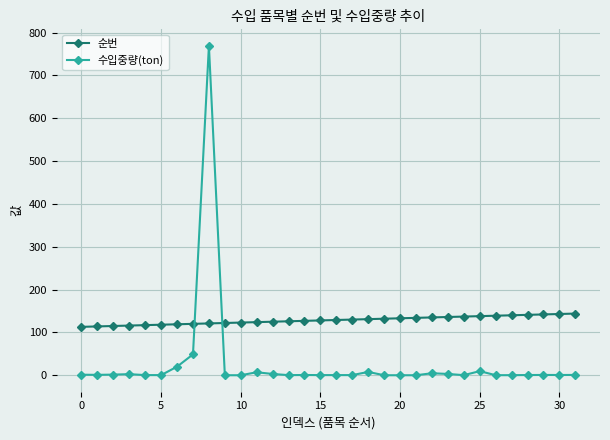

At how many categories does at least one series exceed 591?

1